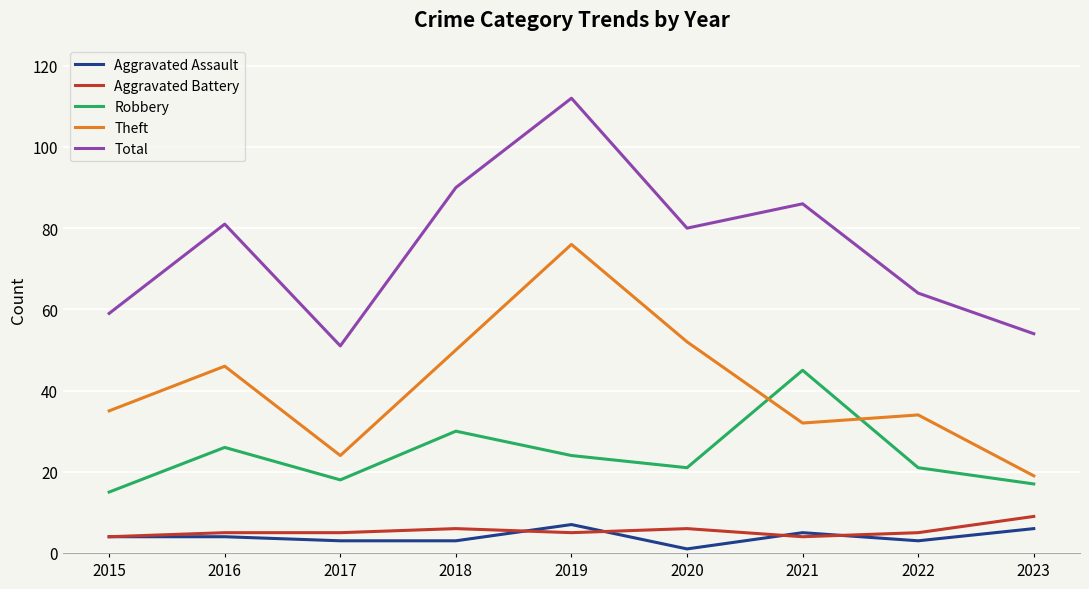

What is the approximate value of Theft at 2021?

32